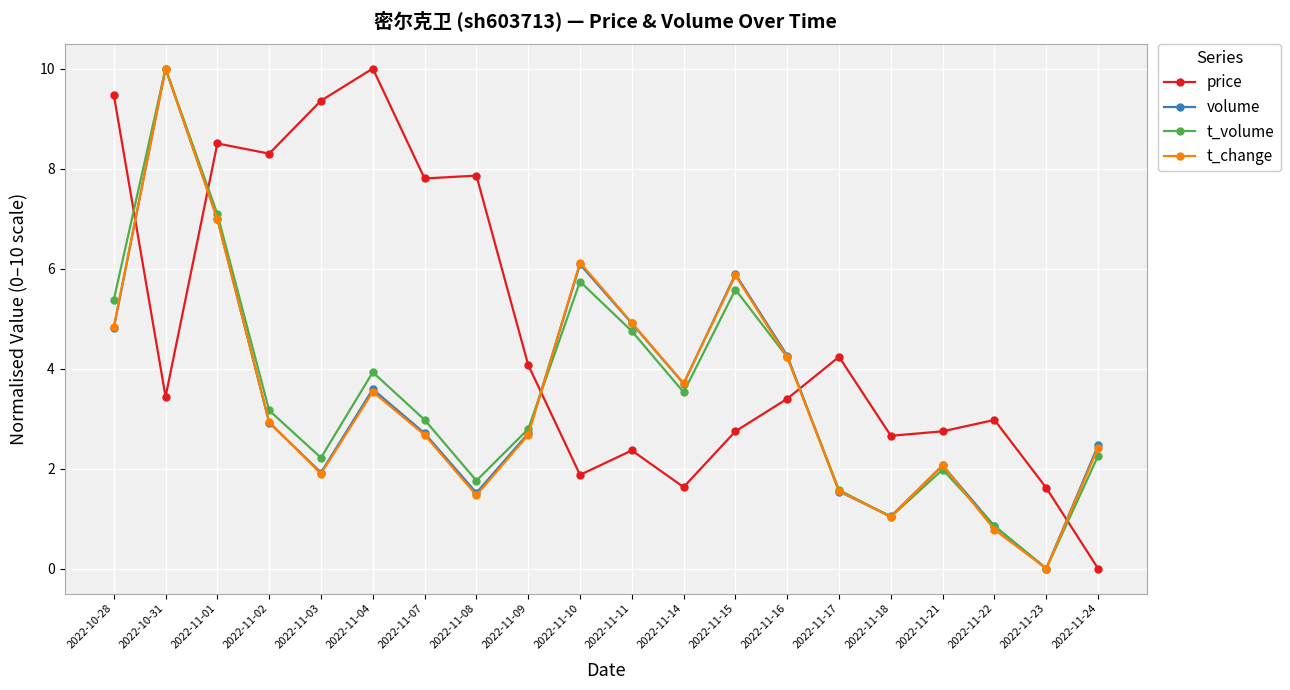

At which label does t_change reach its peak?

2022-10-31